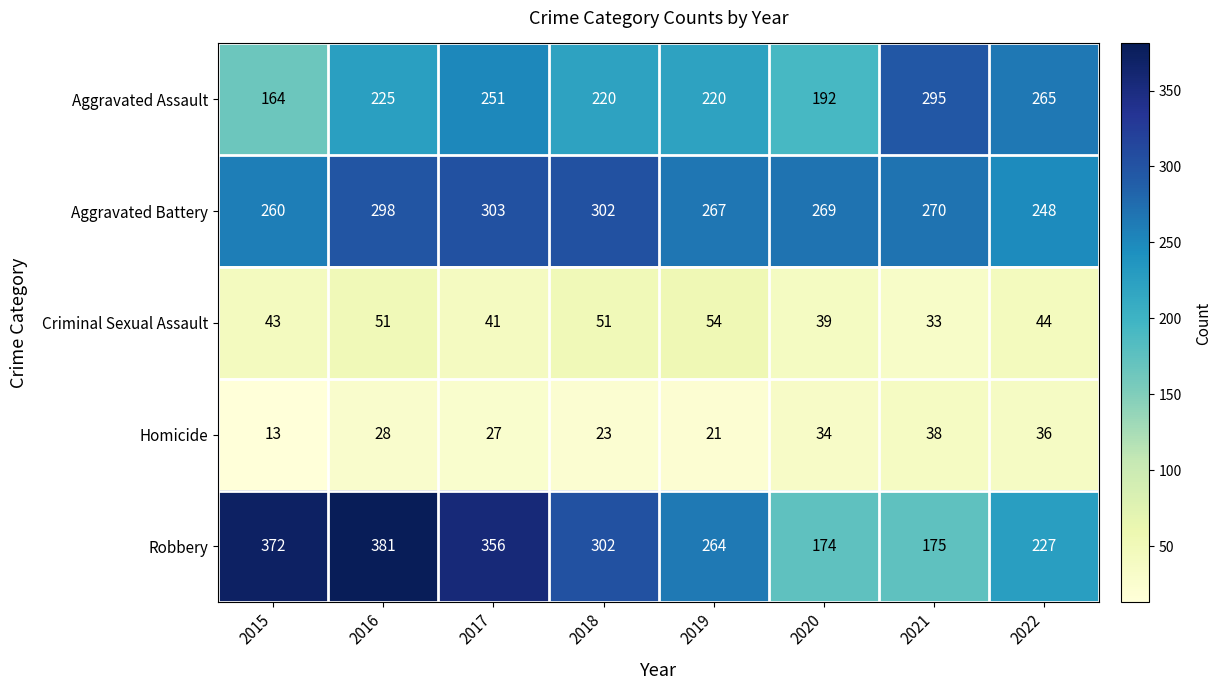

Rank the series at 2021 from highest to lowest value.

Aggravated Assault, Aggravated Battery, Robbery, Homicide, Criminal Sexual Assault